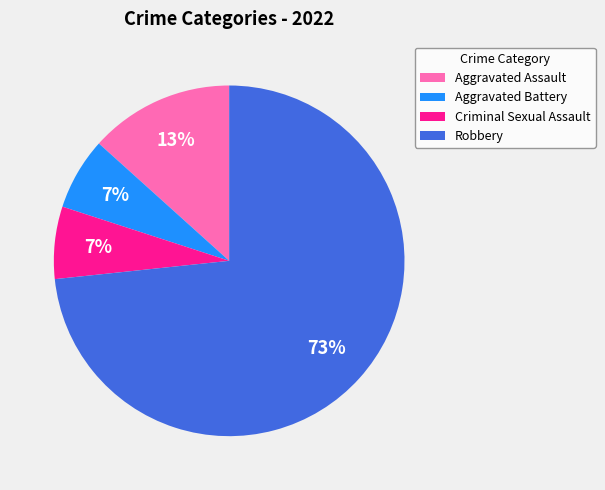

How many slices are in this pie chart?

4